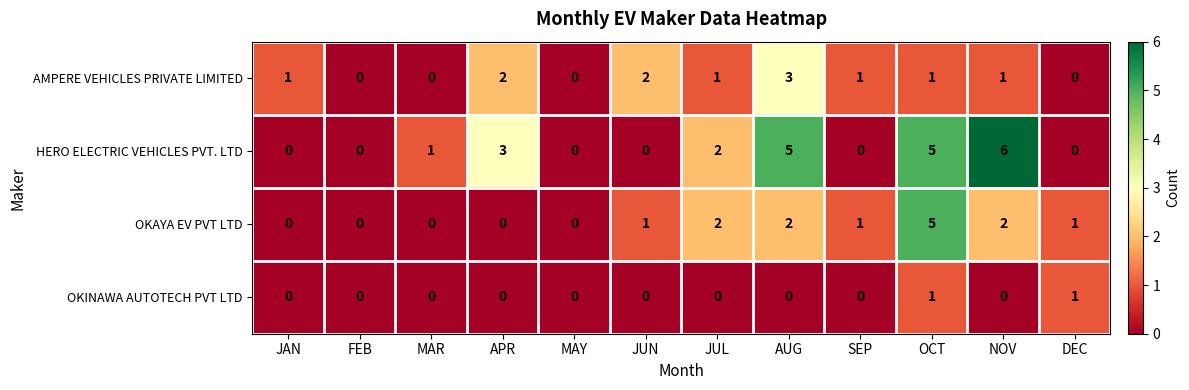

At which label does OKAYA EV PVT LTD reach its peak?

OCT